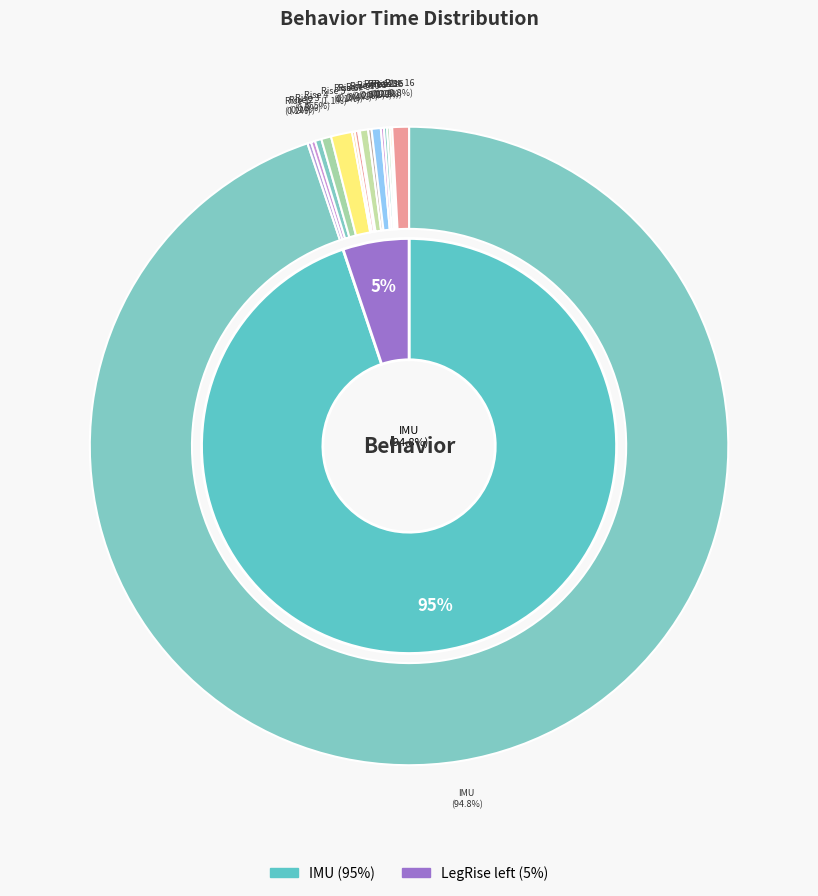

Rank the categories by value from highest to lowest.

IMU, LegRise left